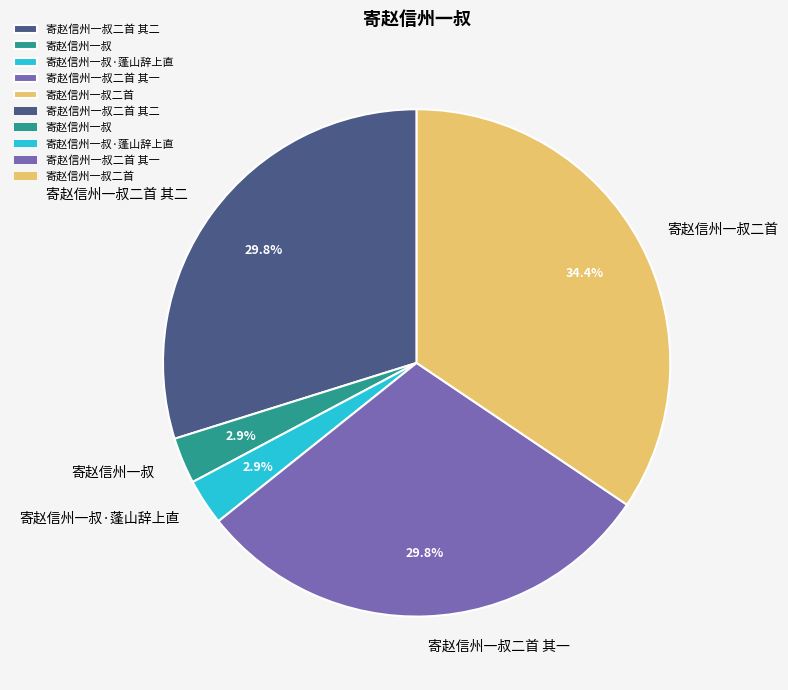

To the nearest percent, what percentage of the pie is 寄赵信州一叔二首 其二?

30%